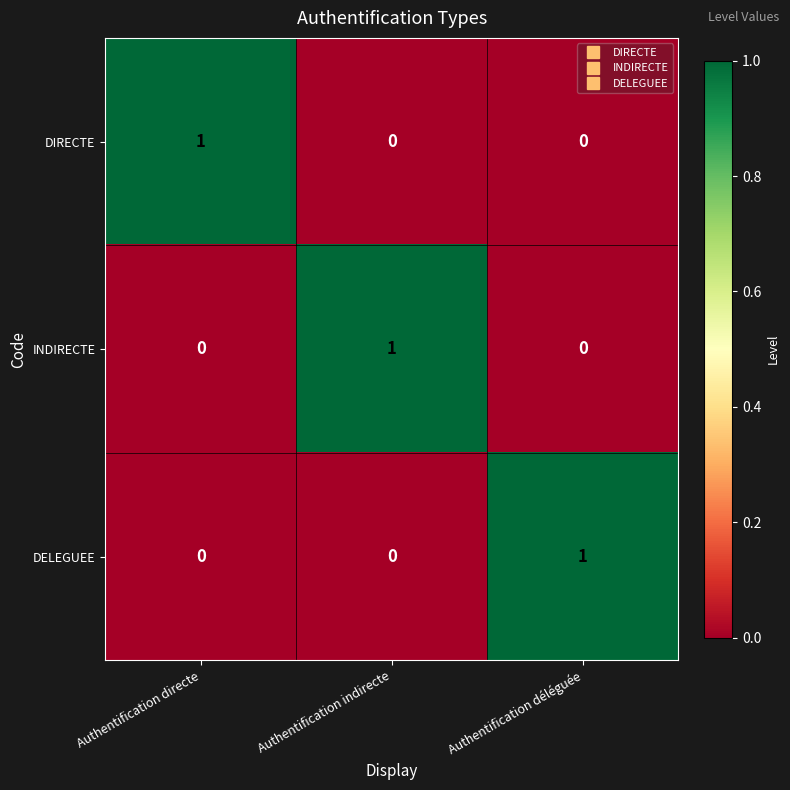

Reading left to right, extract all data points from this chart.

DIRECTE: 1	0	0
INDIRECTE: 0	1	0
DELEGUEE: 0	0	1